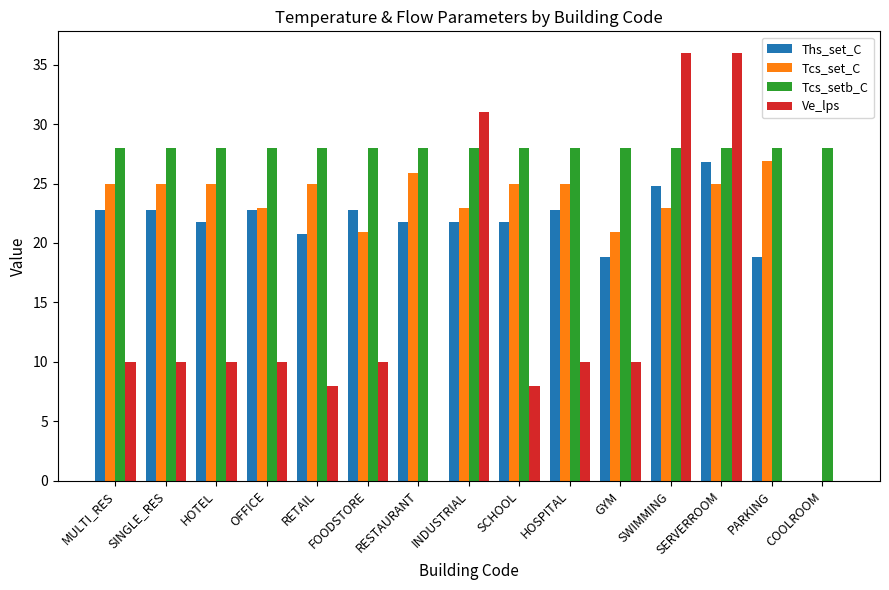

Which category has the highest value in the Tcs_set_C series?

PARKING